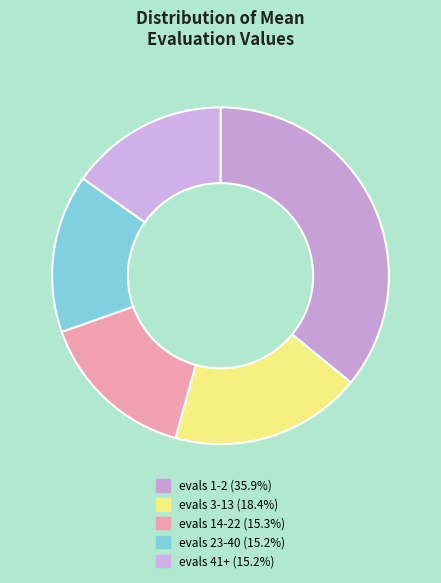

How many slices are in this pie chart?

5